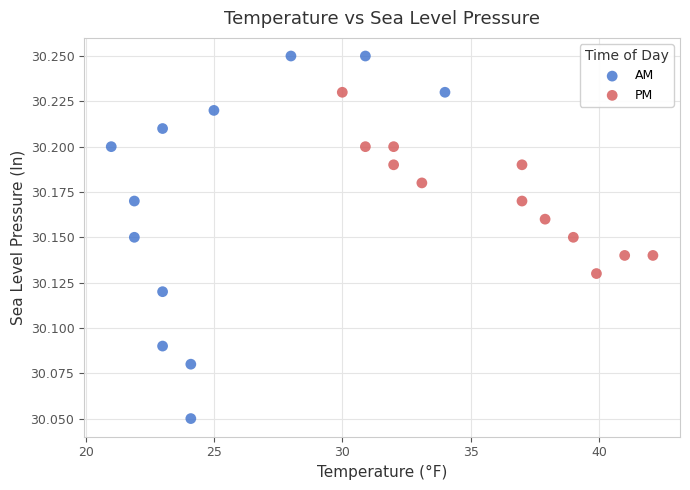

Which series contains the highest Y value?

AM